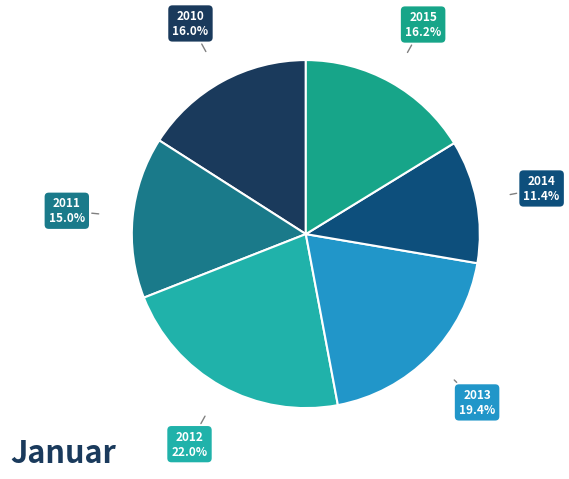

Count the number of slices in the pie.

6